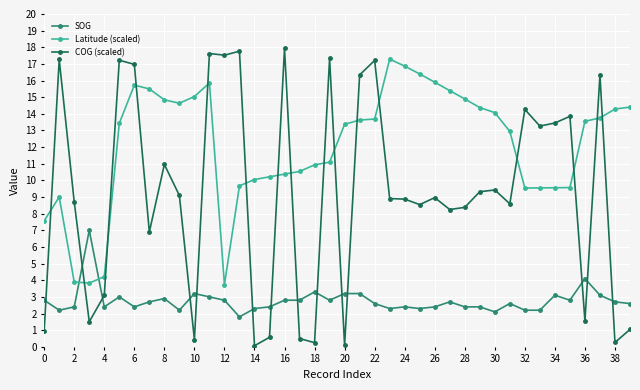

What is the difference between the maximum and minimum values in the Latitude (scaled) series?

13.5